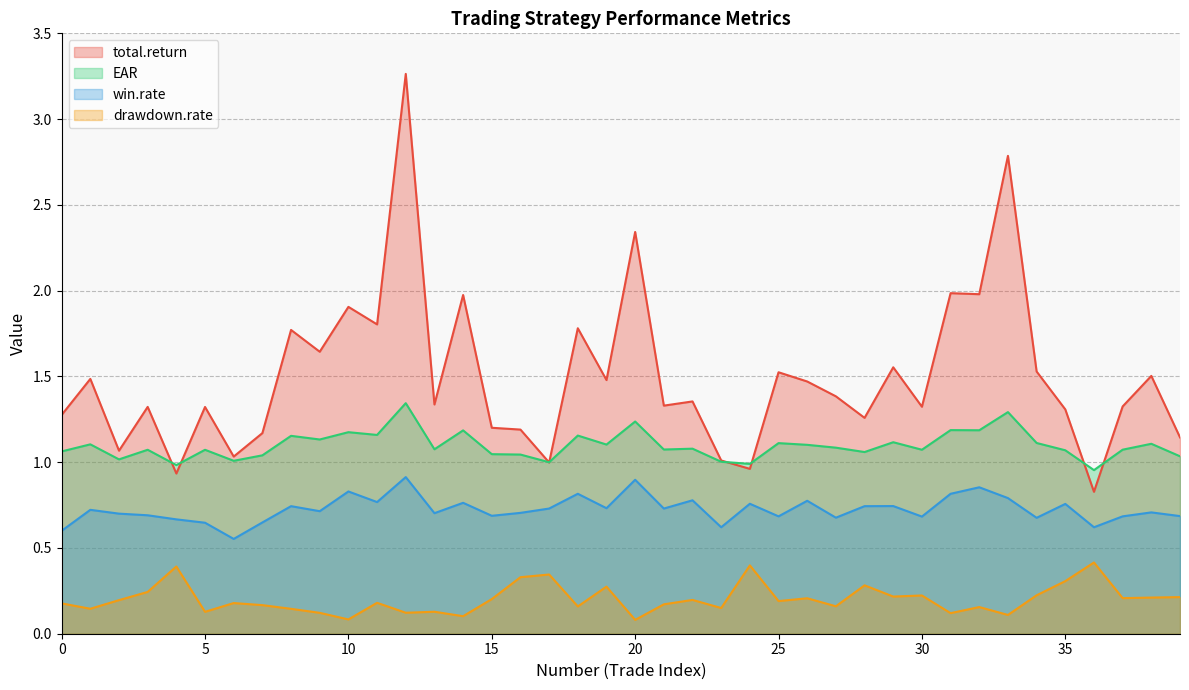

What are all the series names shown in the legend?

total.return, EAR, win.rate, drawdown.rate